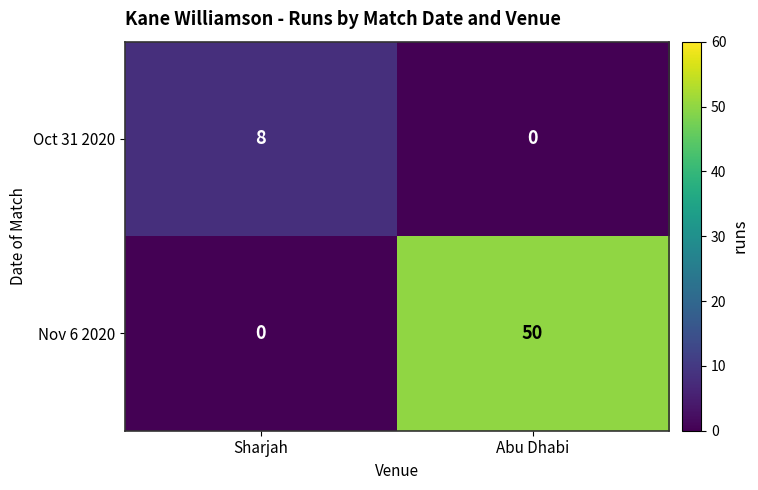

Is it true that Oct 31 2020 equals 3 at Abu Dhabi?

False